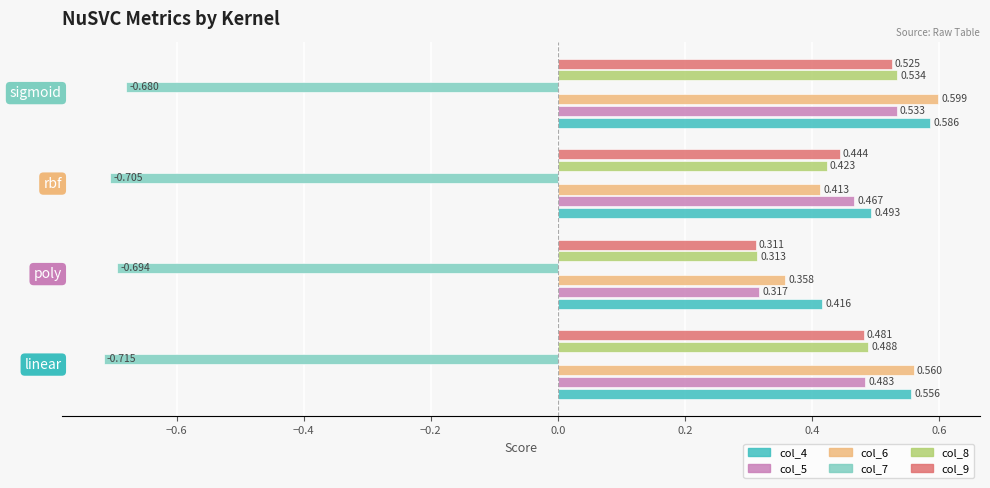

What are all the series names shown in the legend?

col_4, col_5, col_6, col_7, col_8, col_9